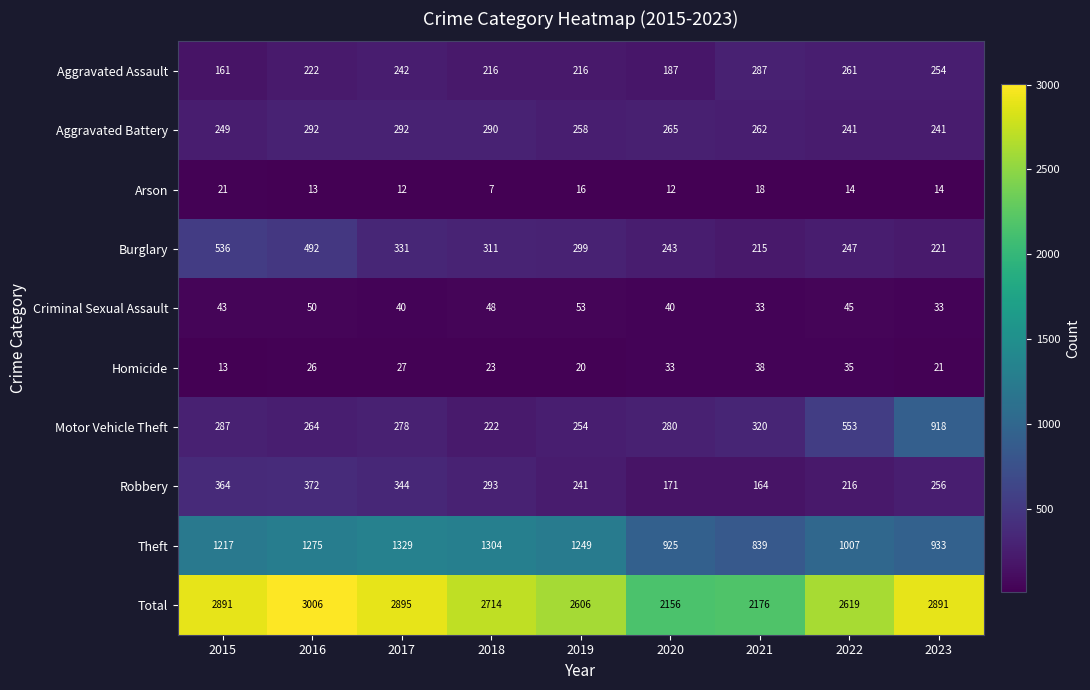

What is the highest value of the Theft series?

1329